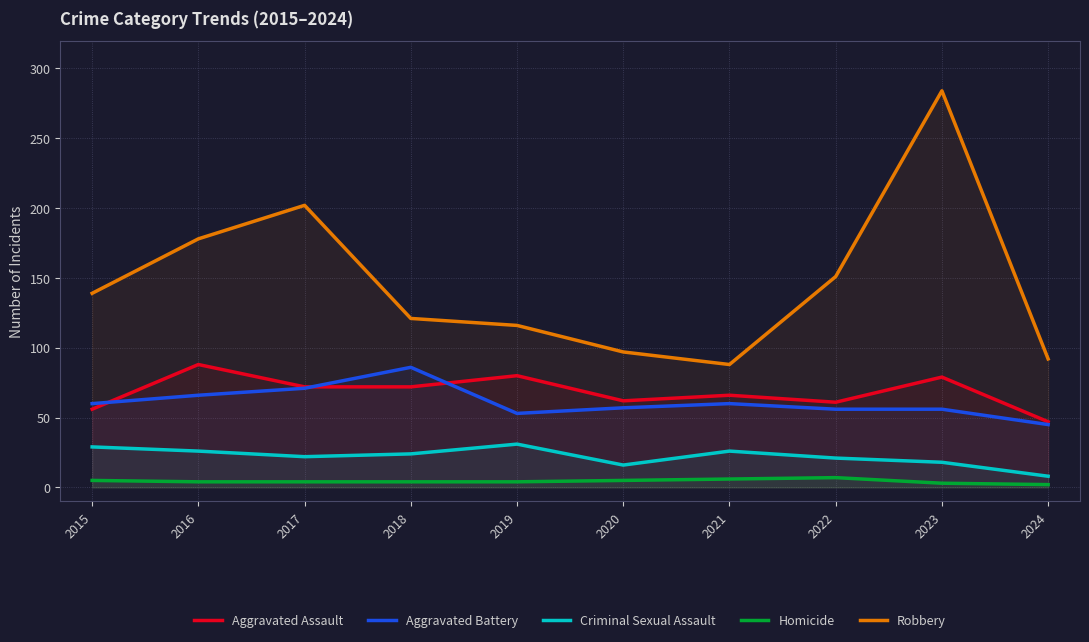

How many interior local valleys does the Aggravated Battery series have?

1